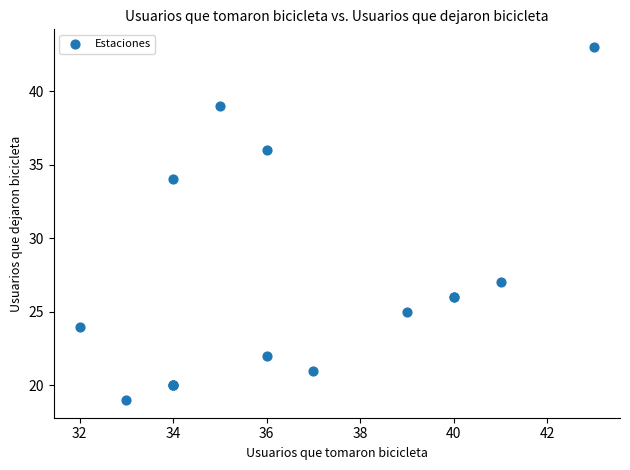

What Y value in the scatter plot is closest to 31?

34